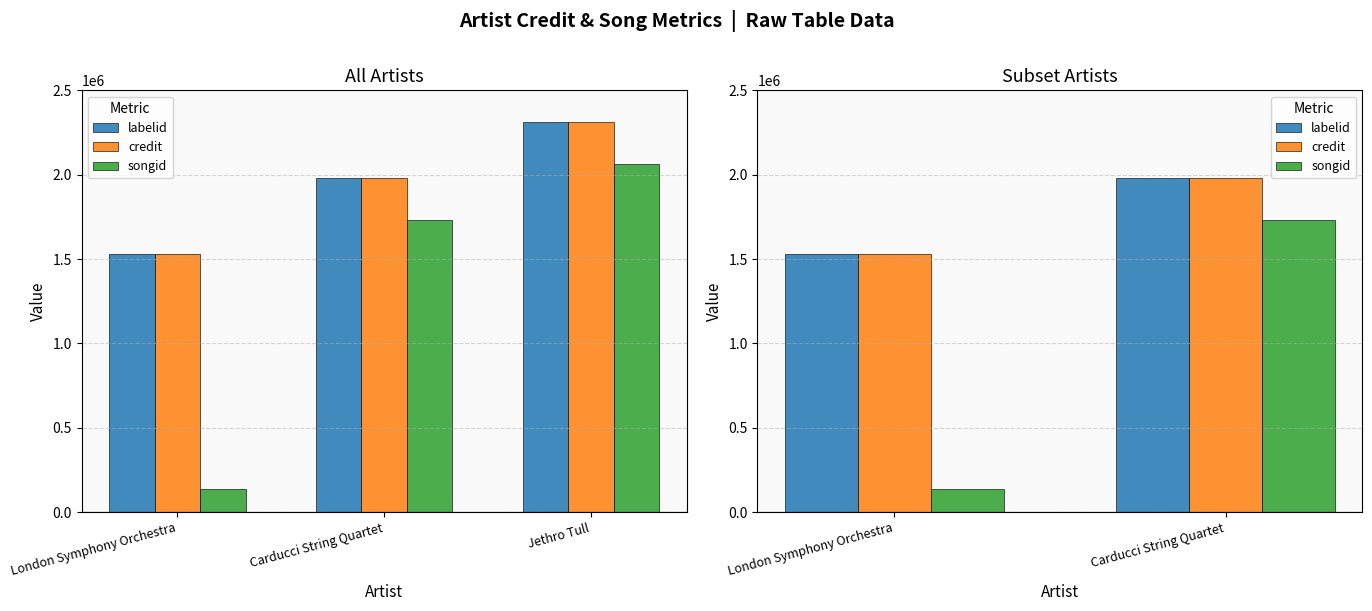

What is the spread (max minus min) of values at Carducci String Quartet?

249956